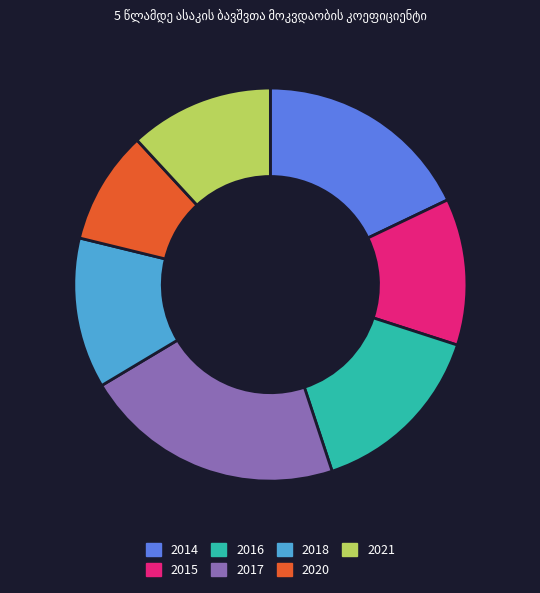

Combined, do 2017 and 2014 account for over 50%?

No